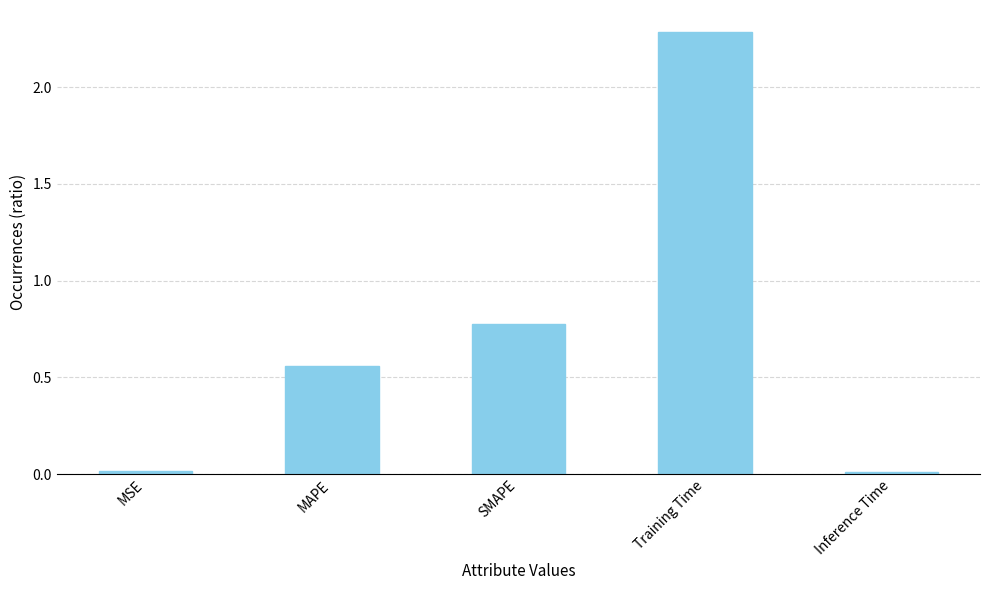

Which category has the highest value across all series?

Training Time